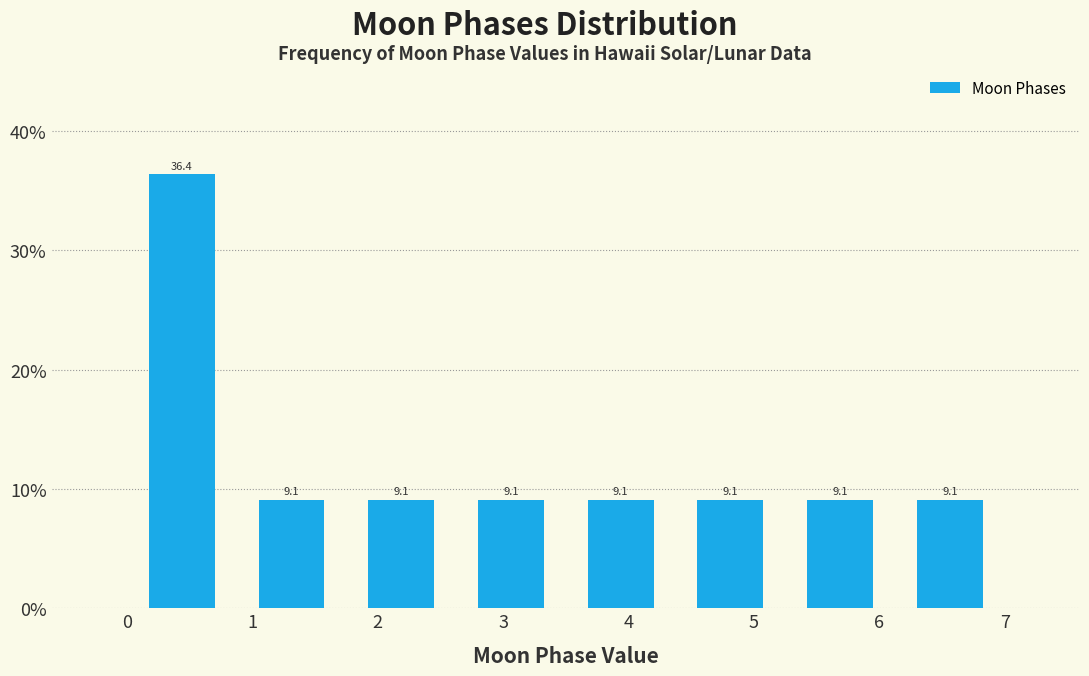

Reading left to right, transcribe this chart: for each bar, give the range it covers on the x-axis and its height. The bar edges are not printed on the chart, so give them approximately, as read against the axis.

0.0 to 0.9: 36.4
0.9 to 1.8: 9.1
1.8 to 2.6: 9.1
2.6 to 3.5: 9.1
3.5 to 4.4: 9.1
4.4 to 5.3: 9.1
5.3 to 6.1: 9.1
6.1 to 7.0: 9.1